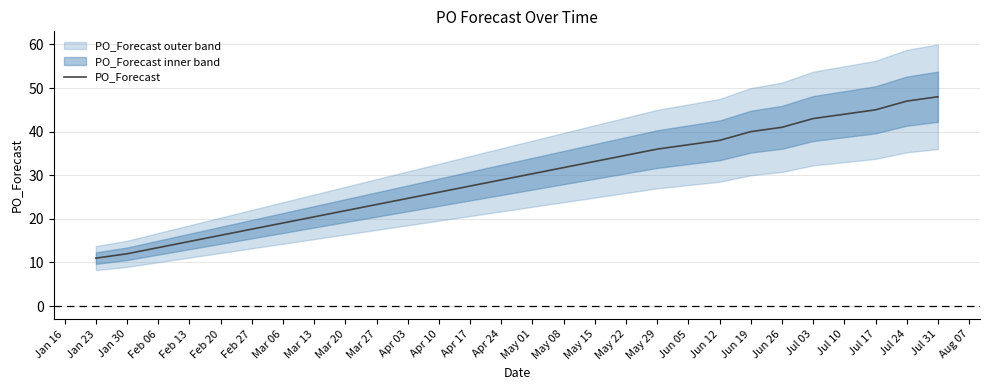

The PO_Forecast series shows 41 at Jun 26. True or false?

True